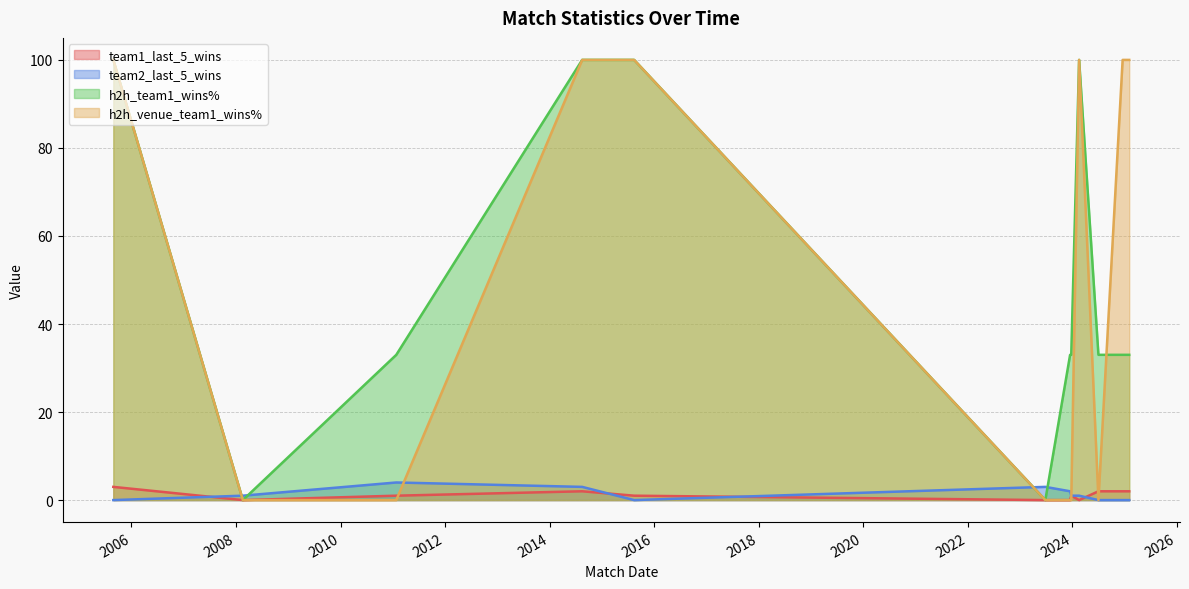

Which series has the largest total across all categories?

h2h_venue_team1_wins%